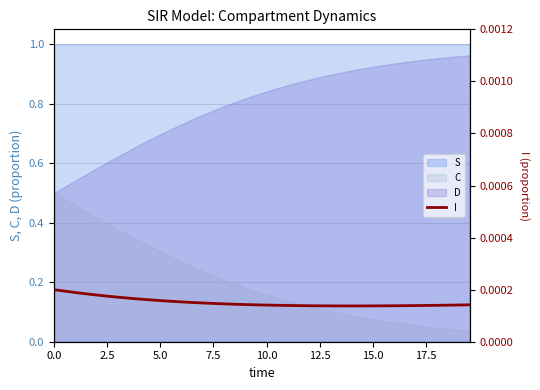

True or false: there are more than 1 points higher than both neighbors.

False